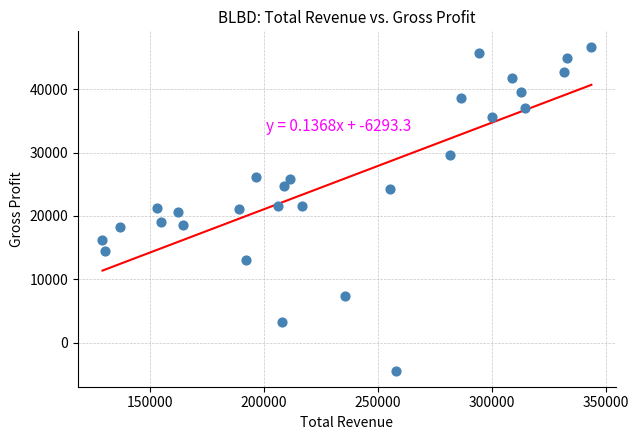

What is the range of X values (max minus min)?

214300